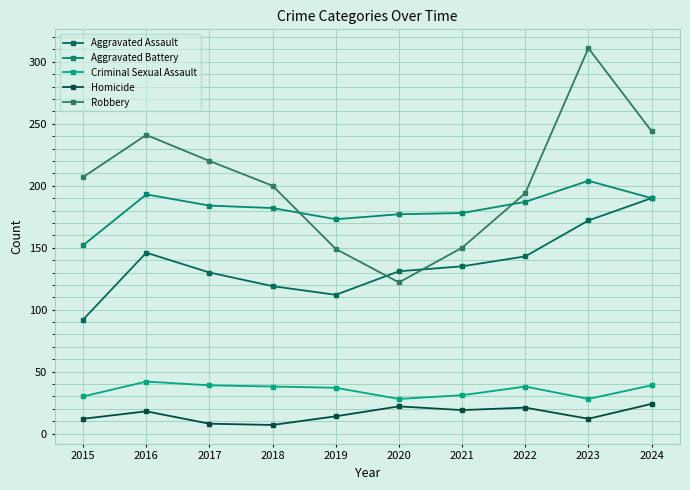

What is the smallest value displayed?

7